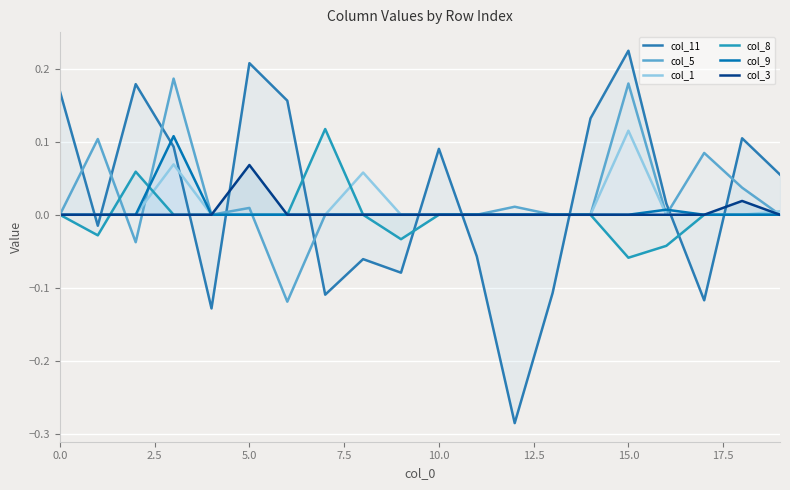

Which series has the largest range (max minus min)?

col_11